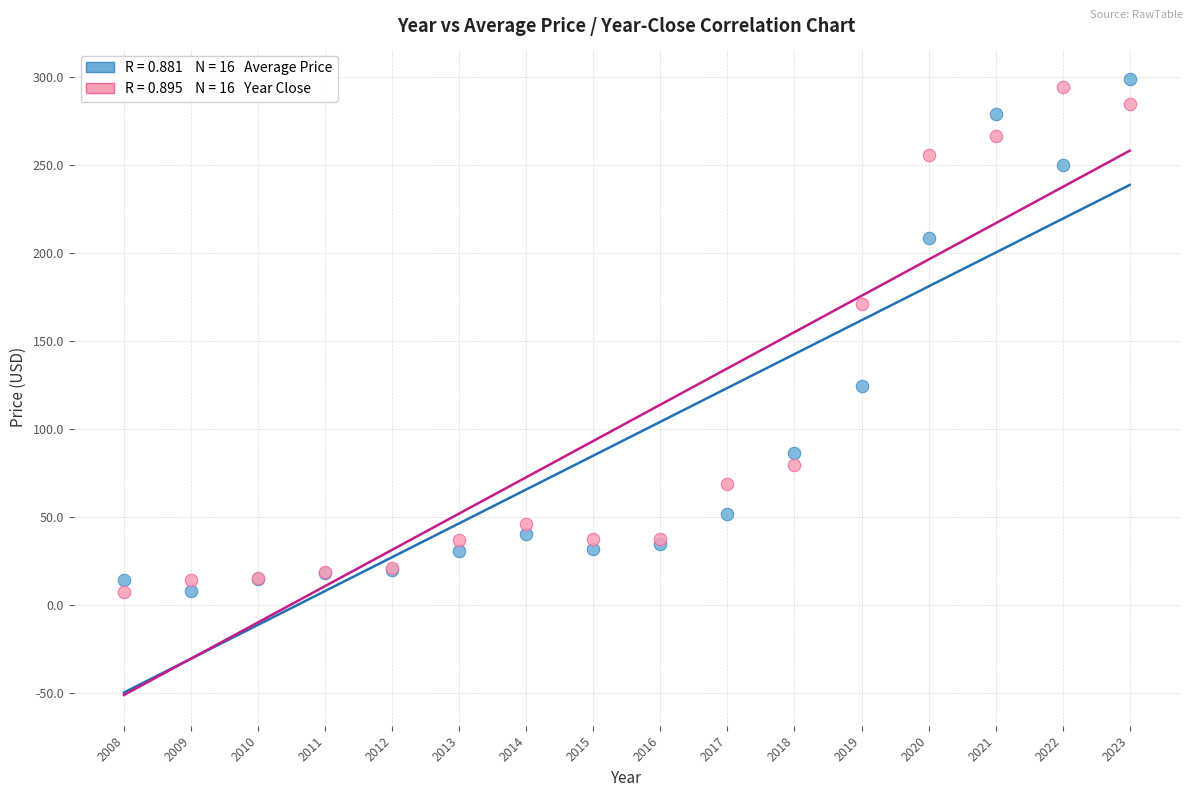

Across all series, what Y value is closest to 153?

171.2